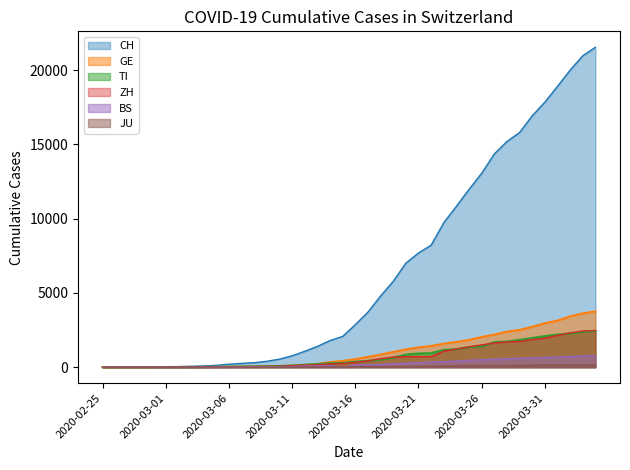

Which series changed the most between 2020-02-25 and 2020-03-08?

CH